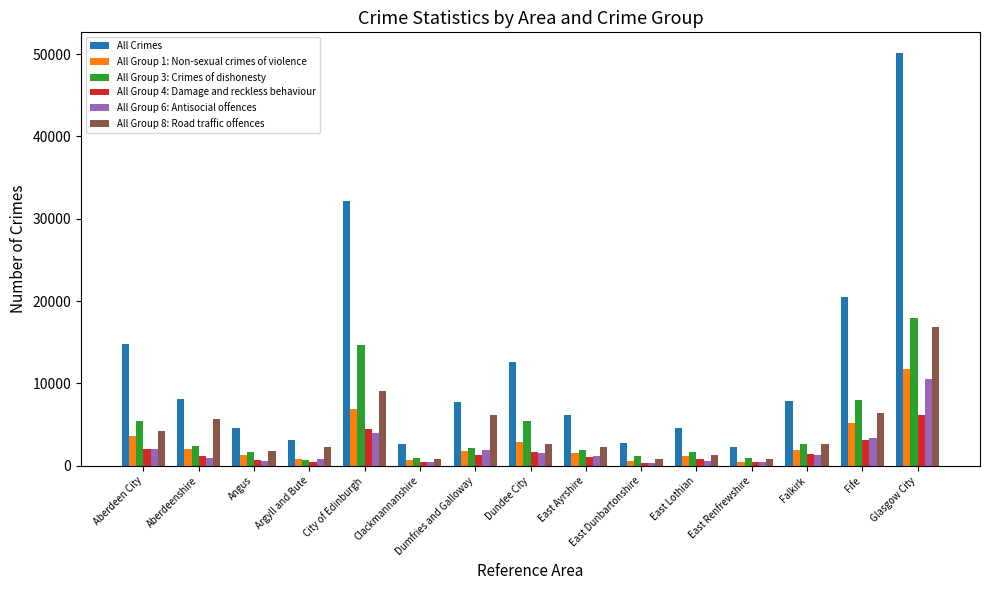

What is the sum of the All Group 3: Crimes of dishonesty values at Glasgow City and Argyll and Bute?

18730